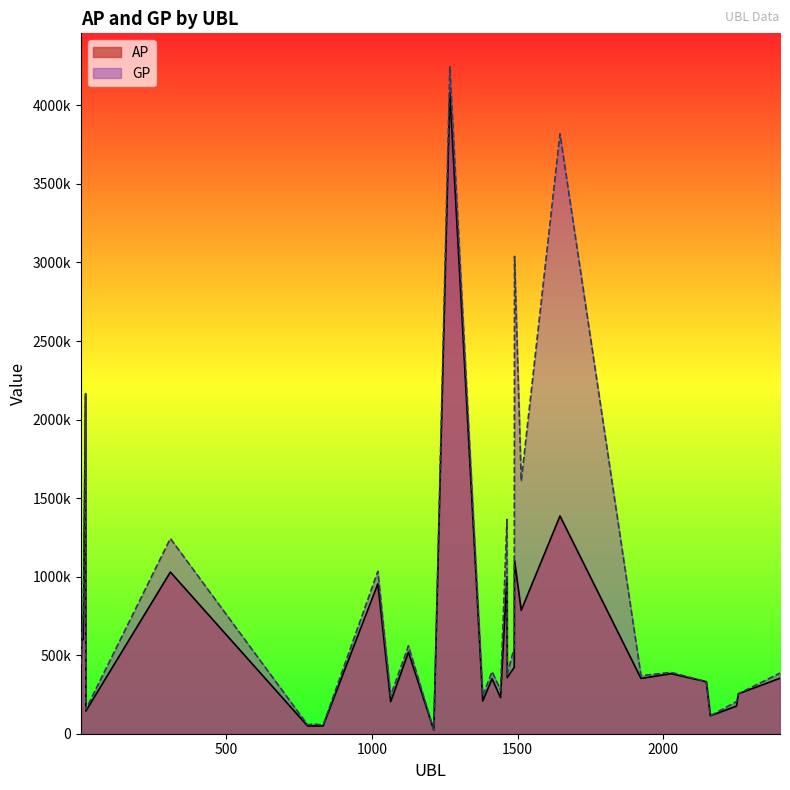

At 2251, list the series in order from largest to smallest.

GP, AP